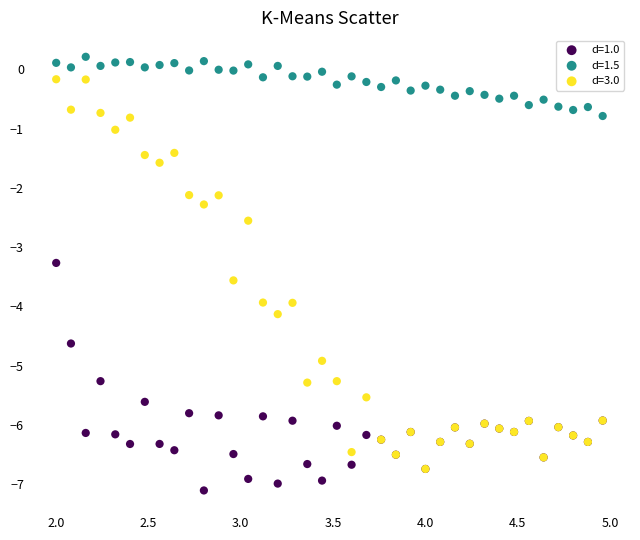

Which series has the widest spread of Y values?

d=3.0